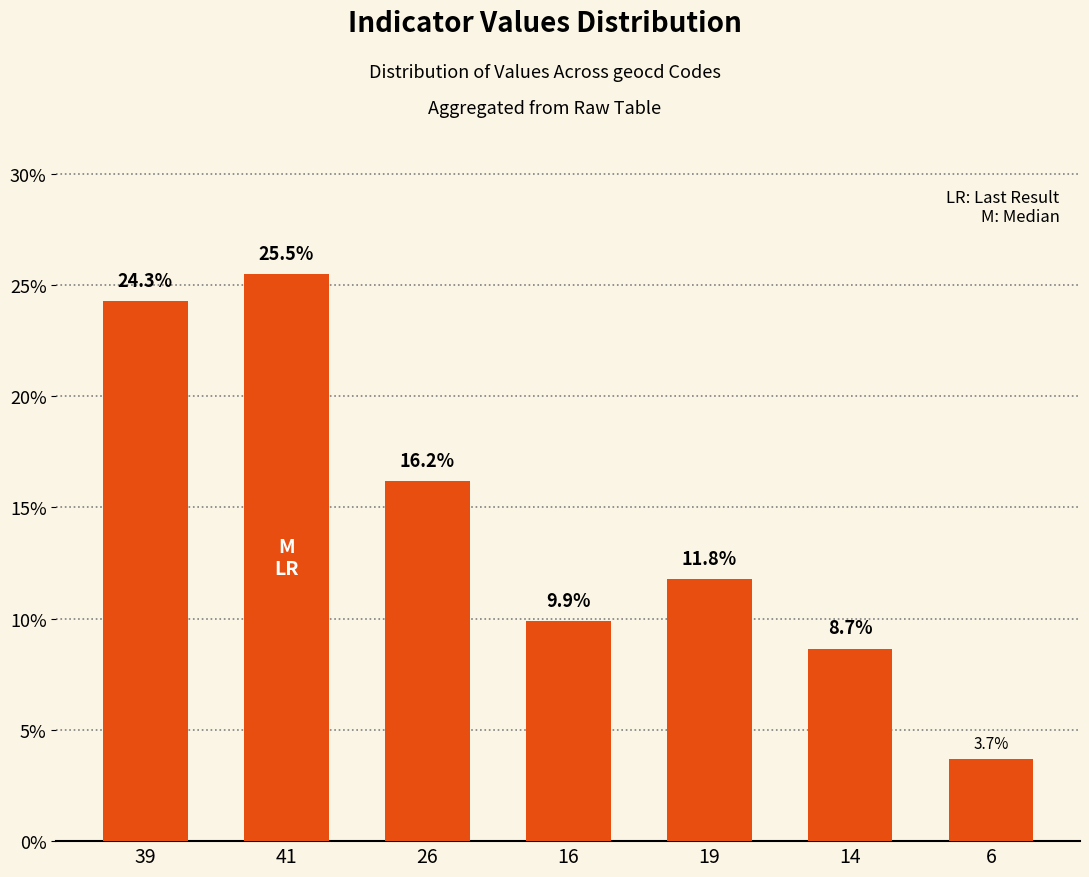

Is it true that the value at 39 is 24.3?

True